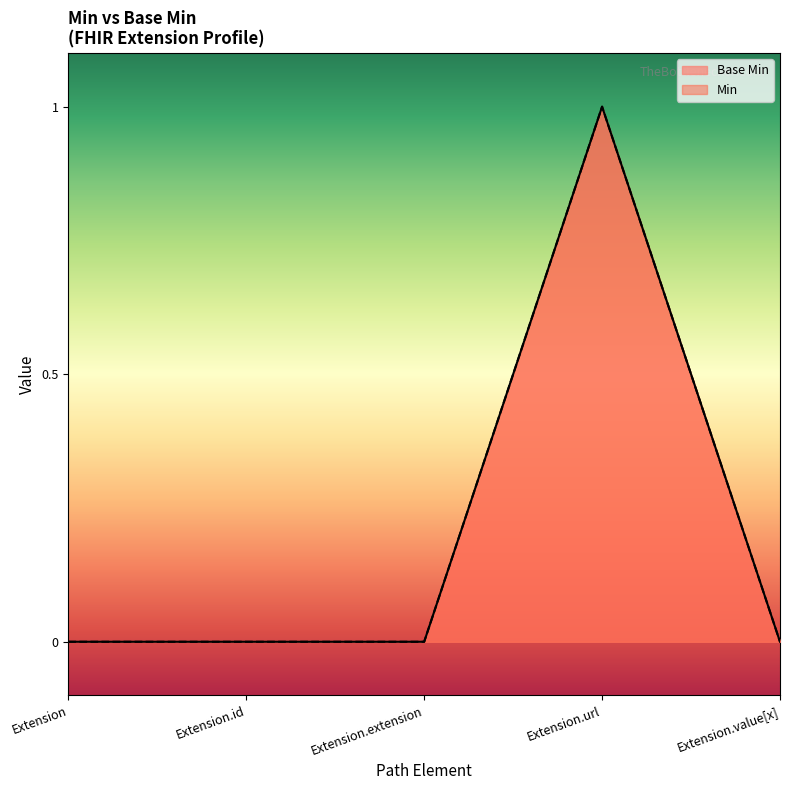

Reading right to left, what are all the values shown in this chart?

Extension.value[x]=0	Extension.url=1	Extension.extension=0	Extension.id=0	Extension=0